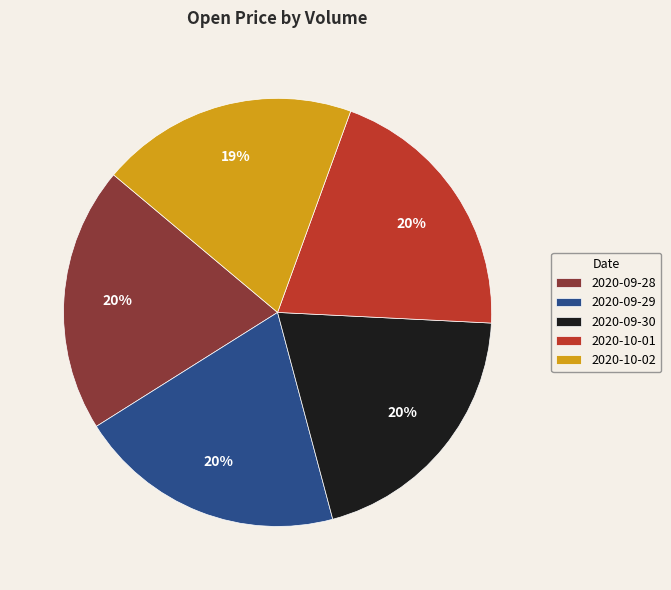

Is it true that 2020-10-01 is 26% of the pie?

False